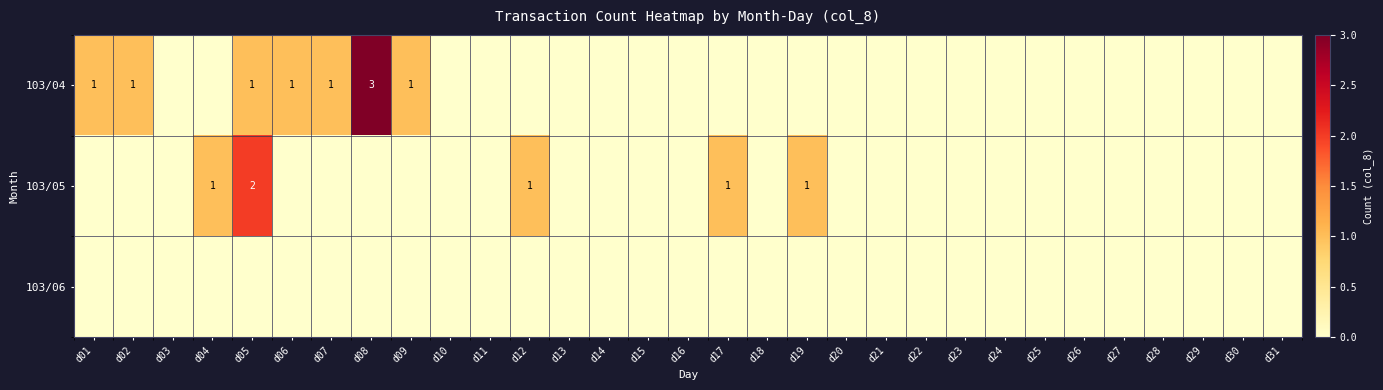

Is it true that 103/04 equals 0 at d07?

False